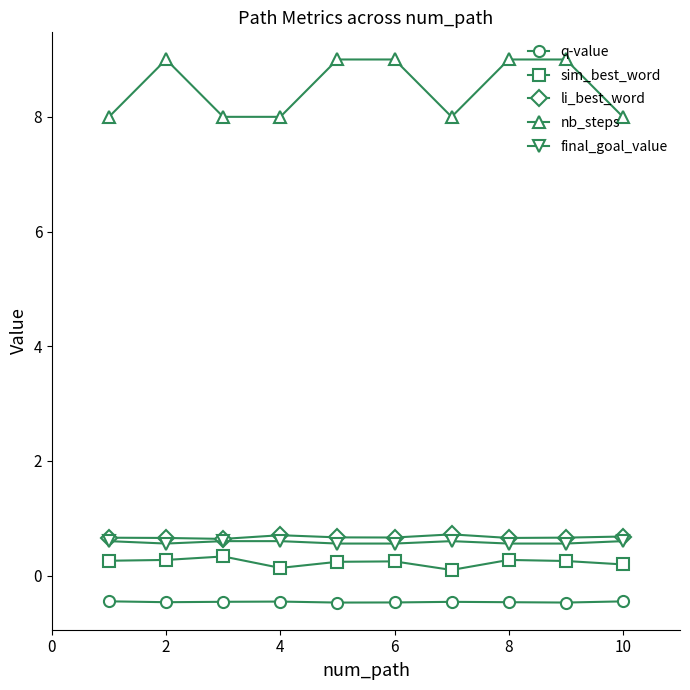

Which series has the largest range (max minus min)?

nb_steps